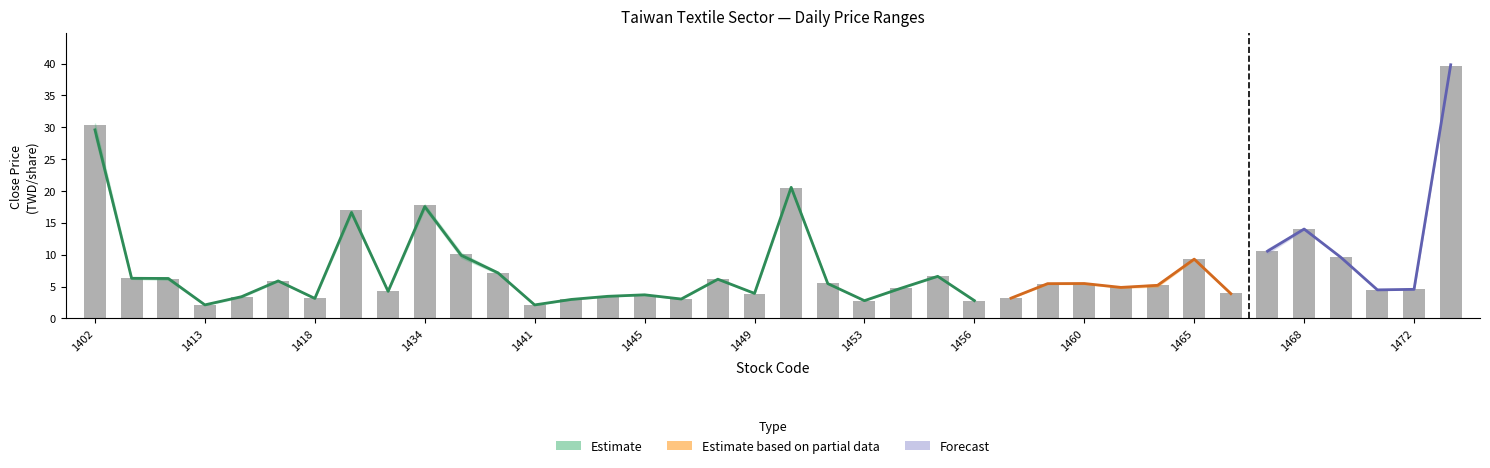

Is the value of Close at 1468 greater than the value of High at 1472?

Yes